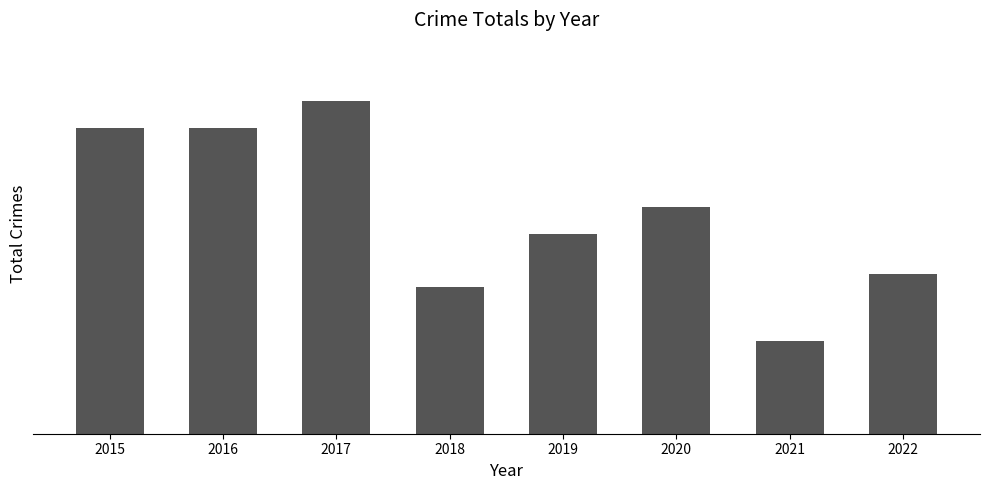

Reading right to left, extract all data points from this chart.

12	7	17	15	11	25	23	23